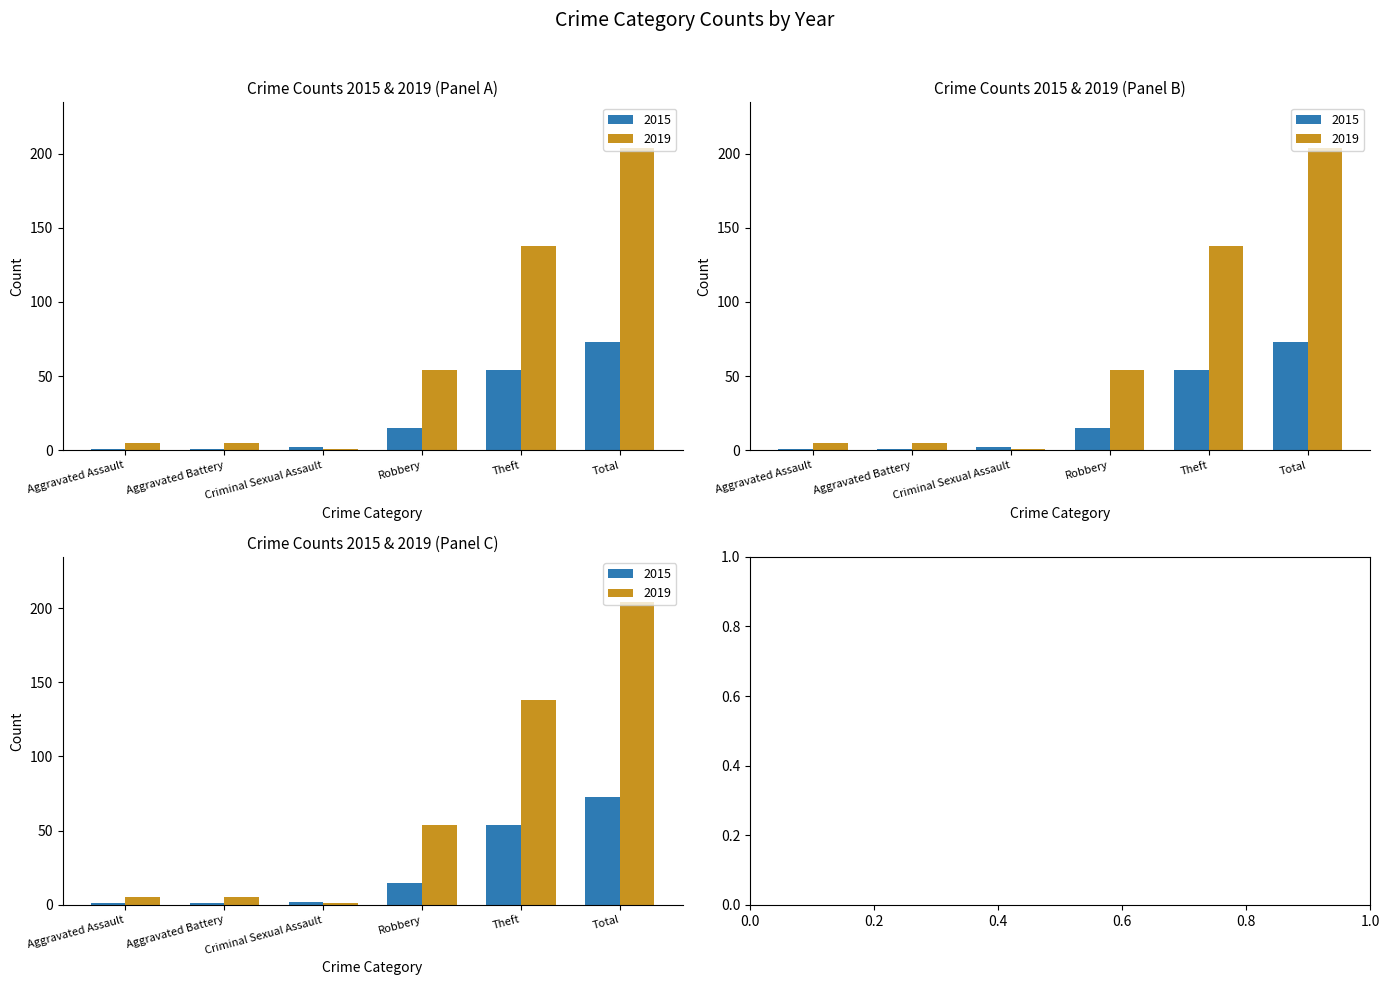

Does the chart contain any negative values?

No